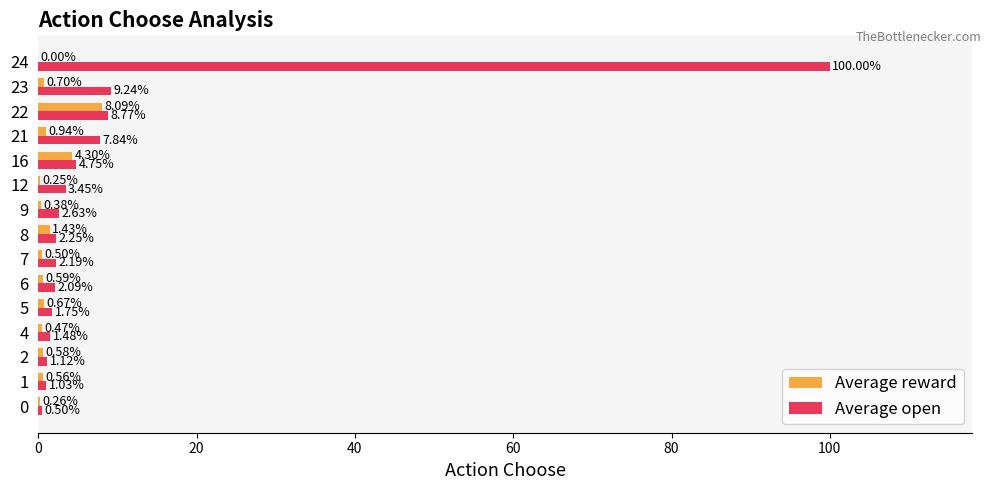

Which series changed the most between 2 and 8?

Average open